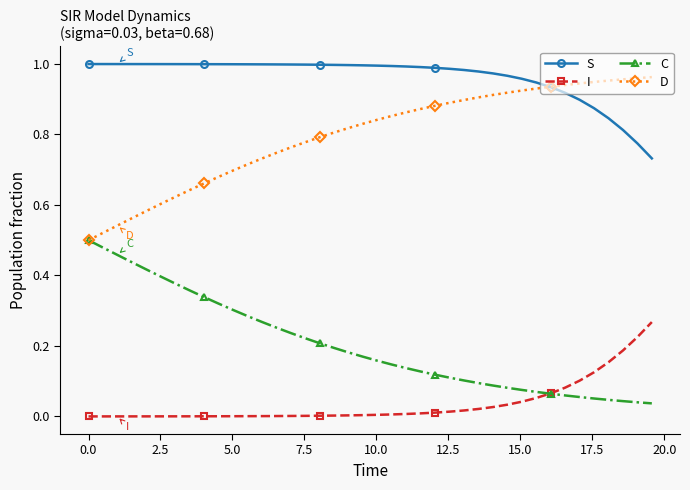

Which series has the largest total across all categories?

S